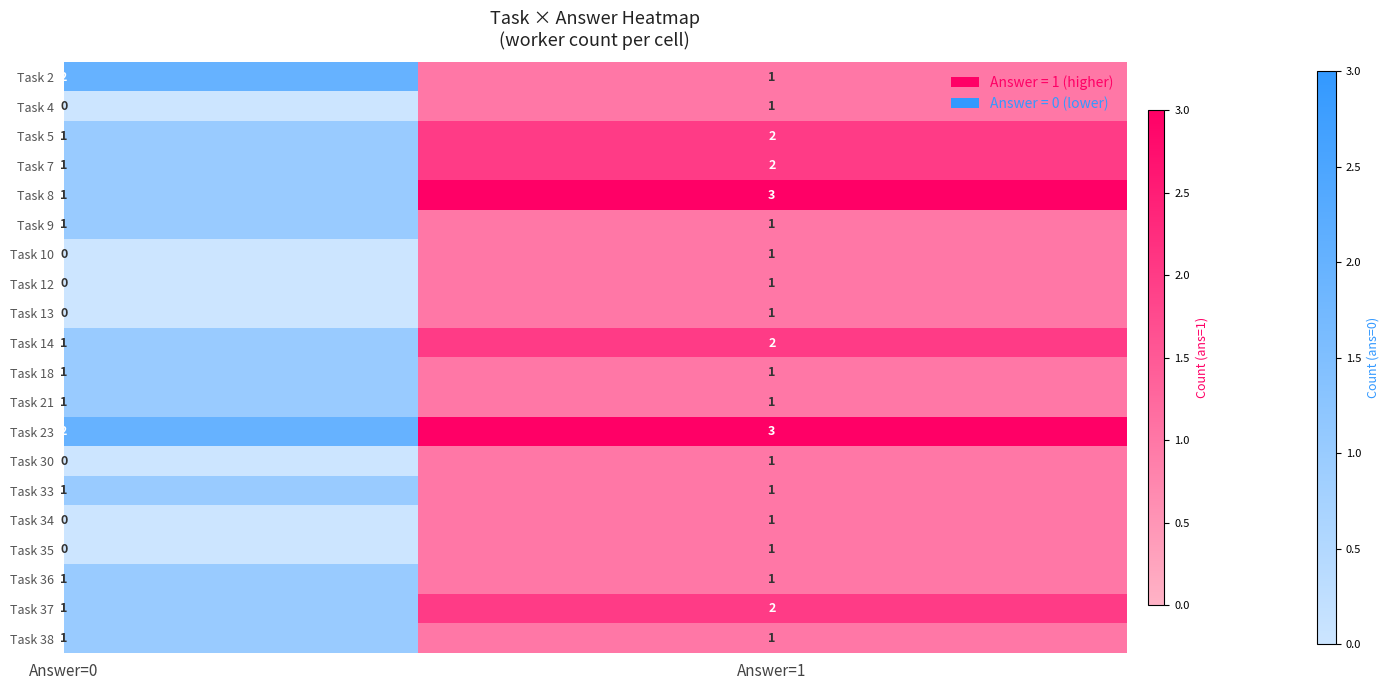

Count the number of data series in this chart.

2